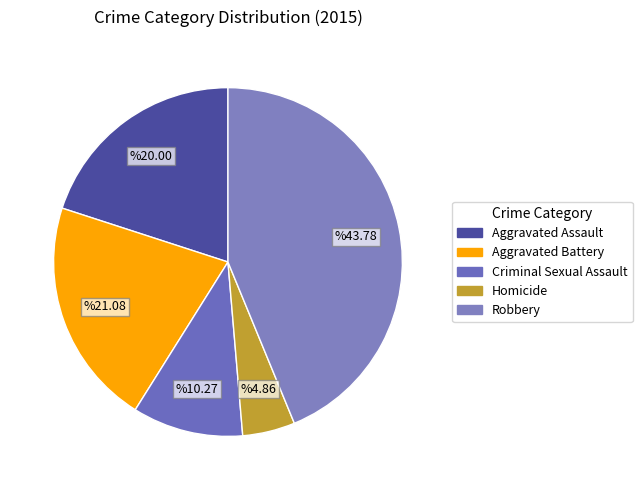

How many segments does this pie chart have?

5